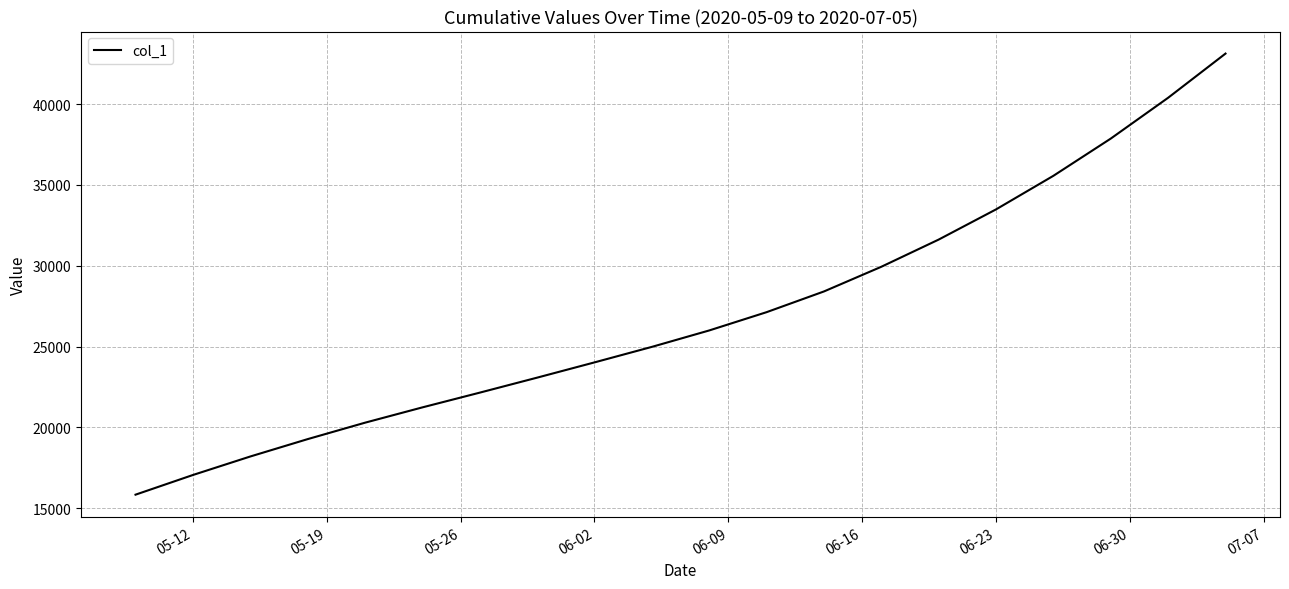

What is the difference between the maximum and minimum values?

27283.4